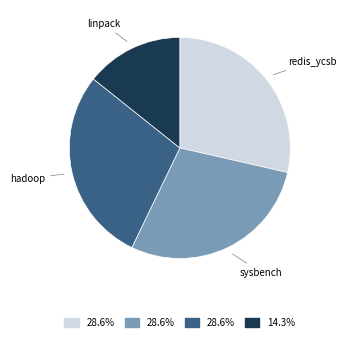

Is there any slice that represents more than half of the pie?

No